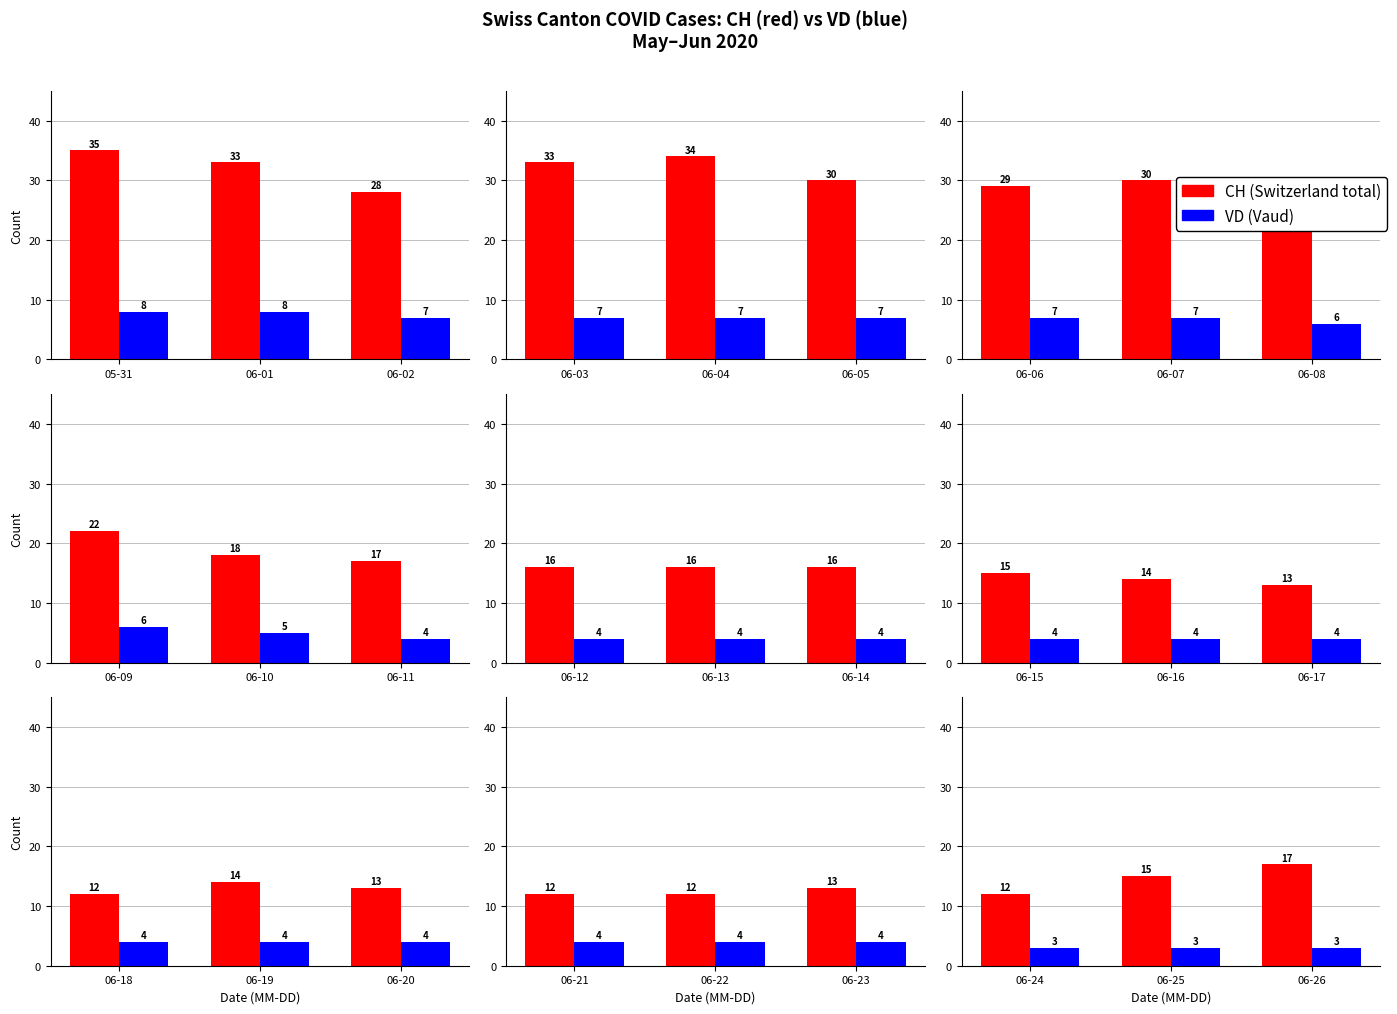

The CH series shows 16 at 06-24. True or false?

False